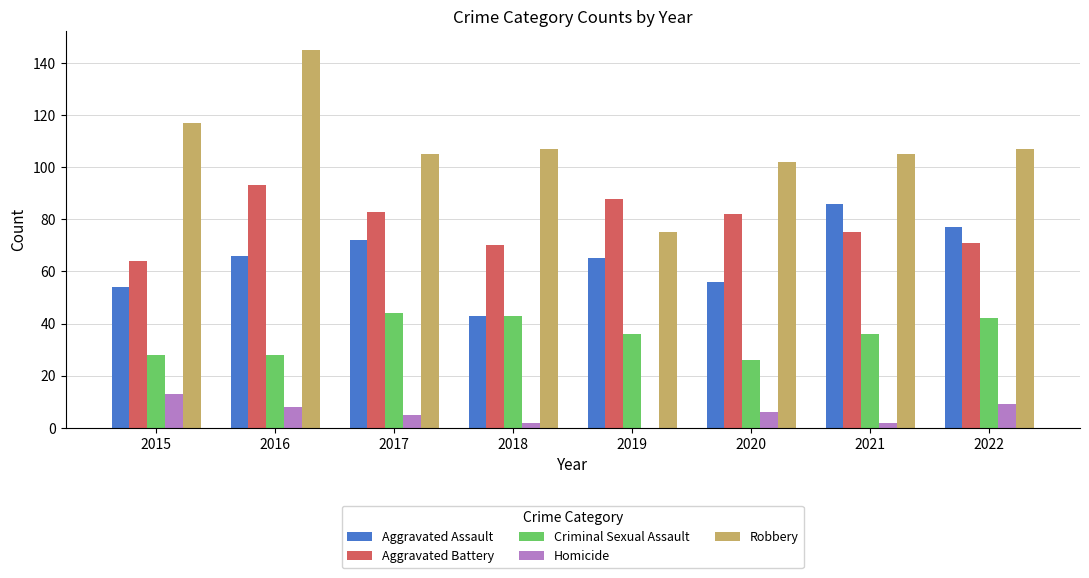

Which series changed the most between 2016 and 2018?

Robbery